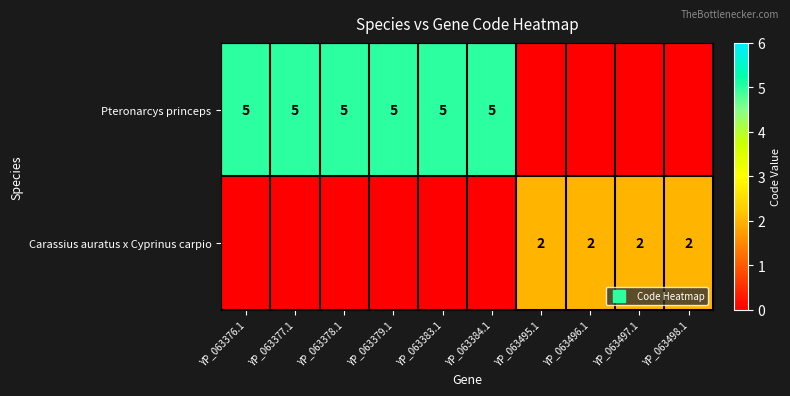

List the labels in order of Carassius auratus x Cyprinus carpio value, smallest first.

YP_063376.1, YP_063377.1, YP_063378.1, YP_063379.1, YP_063383.1, YP_063384.1, YP_063495.1, YP_063496.1, YP_063497.1, YP_063498.1